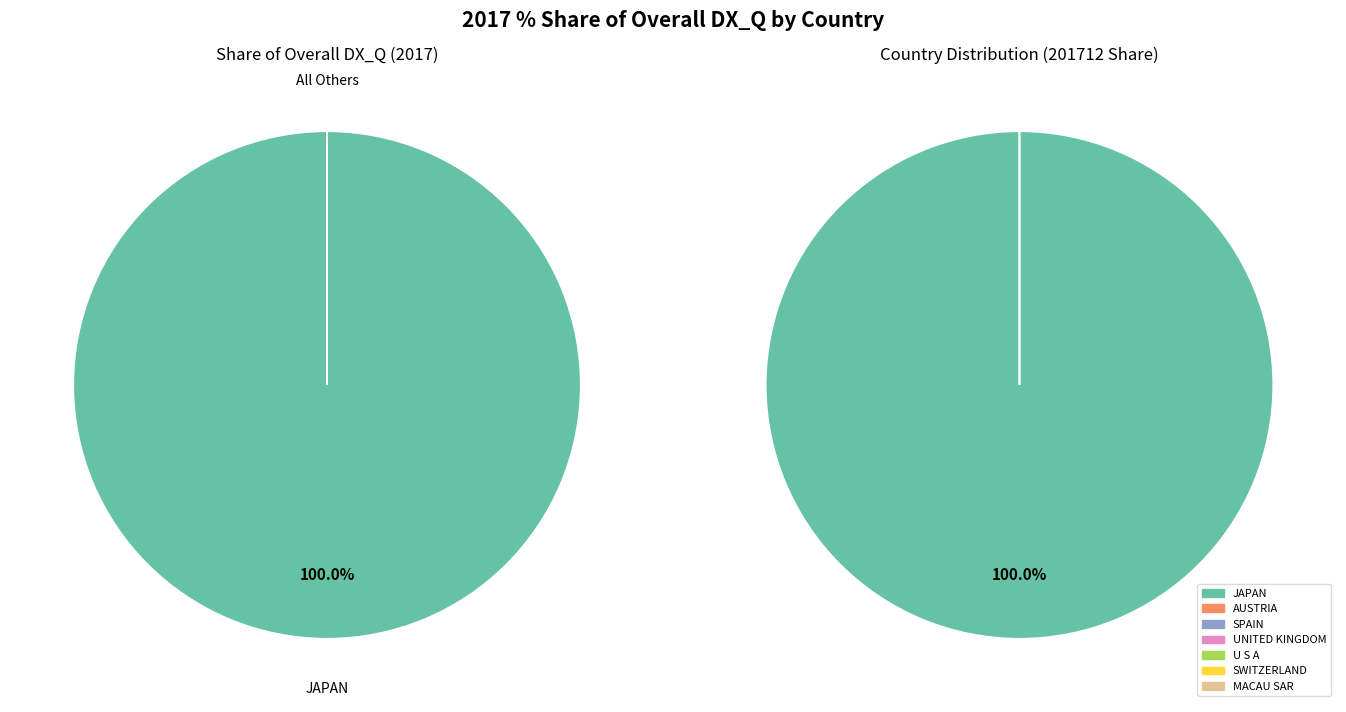

The U S A slice represents 1% of the pie. True or false?

False